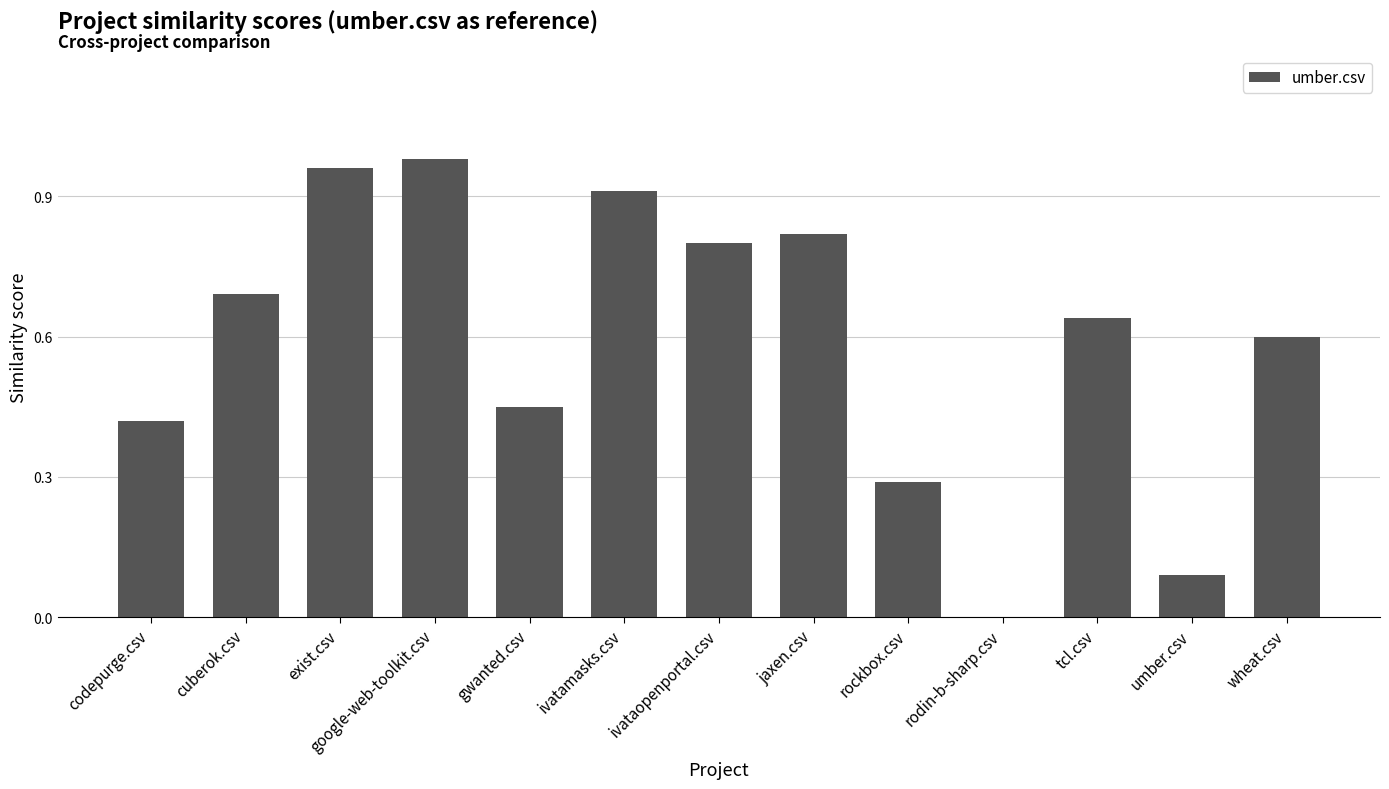

What is the change in value from ivatamasks.csv to wheat.csv?

-0.3